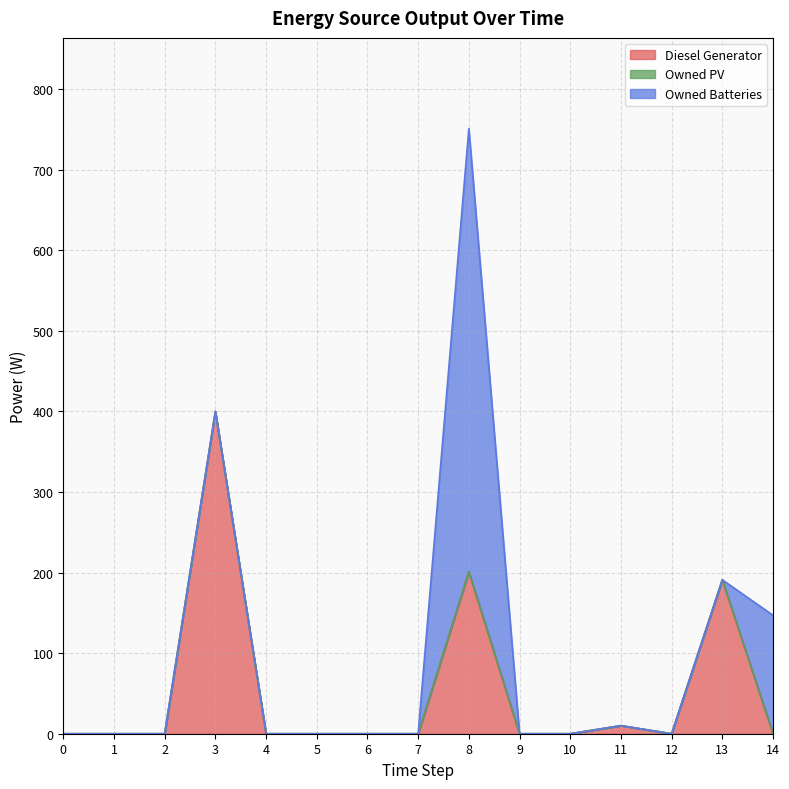

How many data points in Diesel Generator are above 0?

4